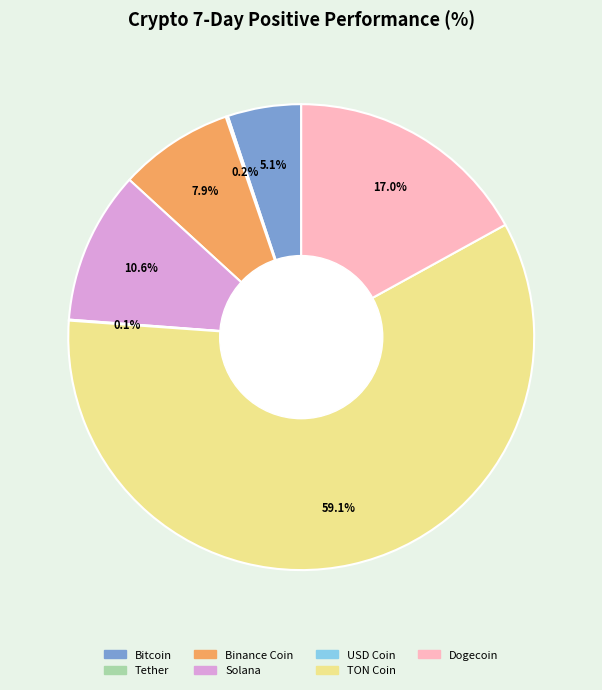

What portion of the pie excludes Dogecoin?

83.0%